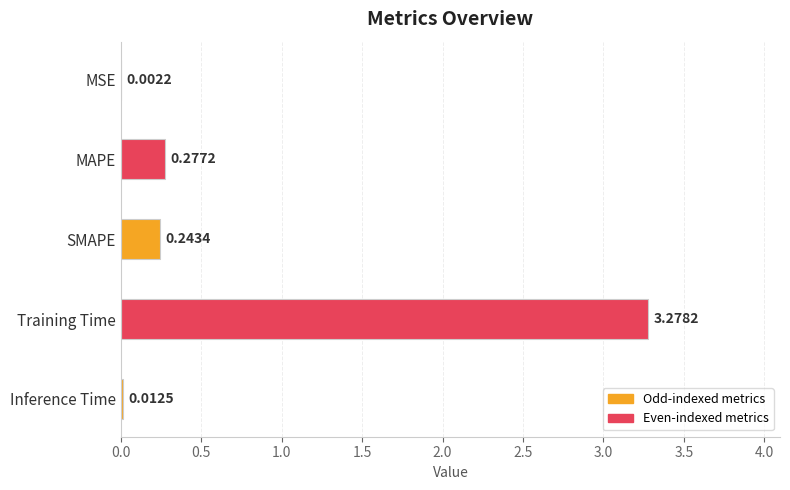

What is the sum of all values?

3.8